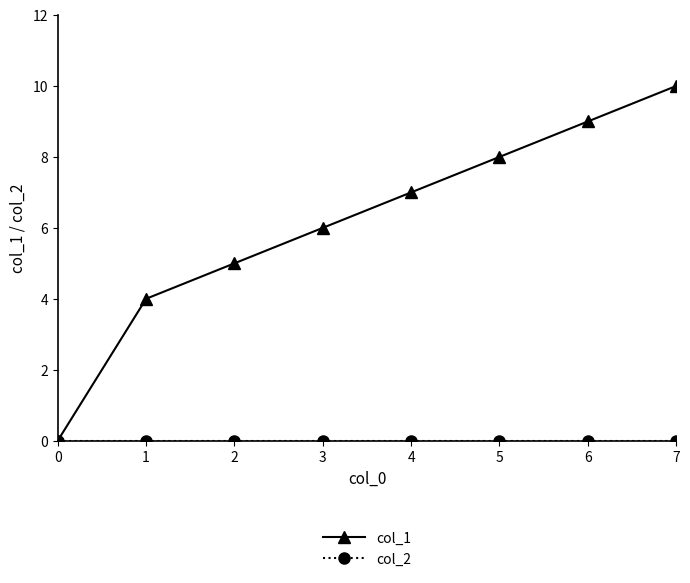

What is the value of the col_1 point at the 3rd from the left?

5